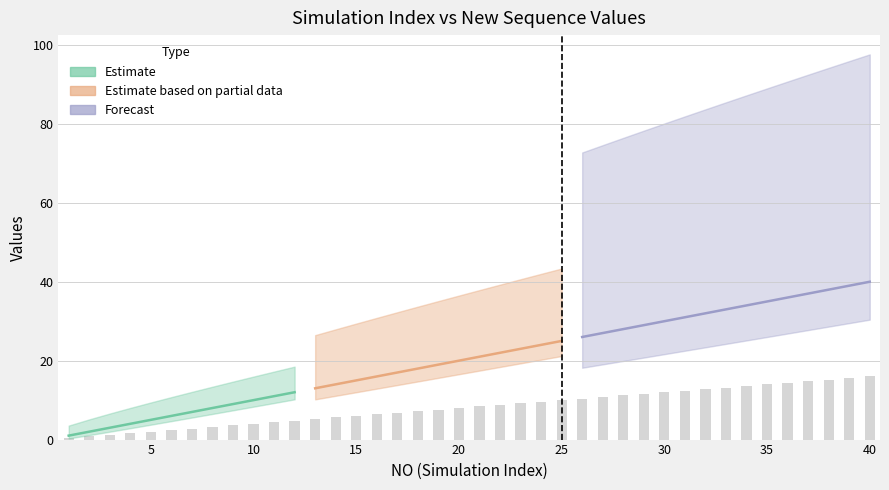

What value does the data have at 11?

4.4